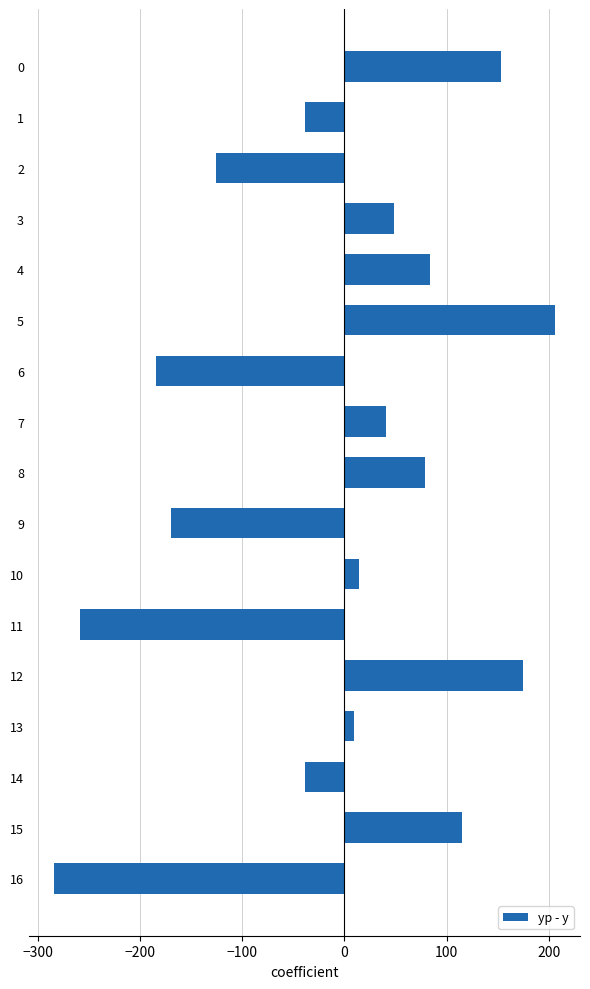

What is the minimum value shown in the chart?

-284.7